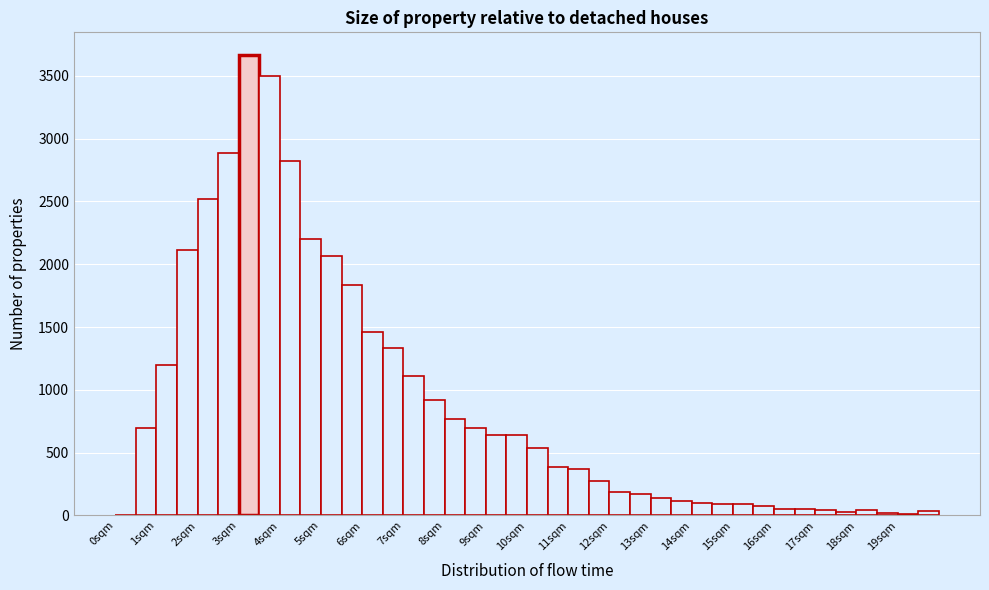

How tall is the bar that spans 15.5 to 16.0 on the x-axis? The values are not printed on the chart, so give them approximately, as read against the axis.

50